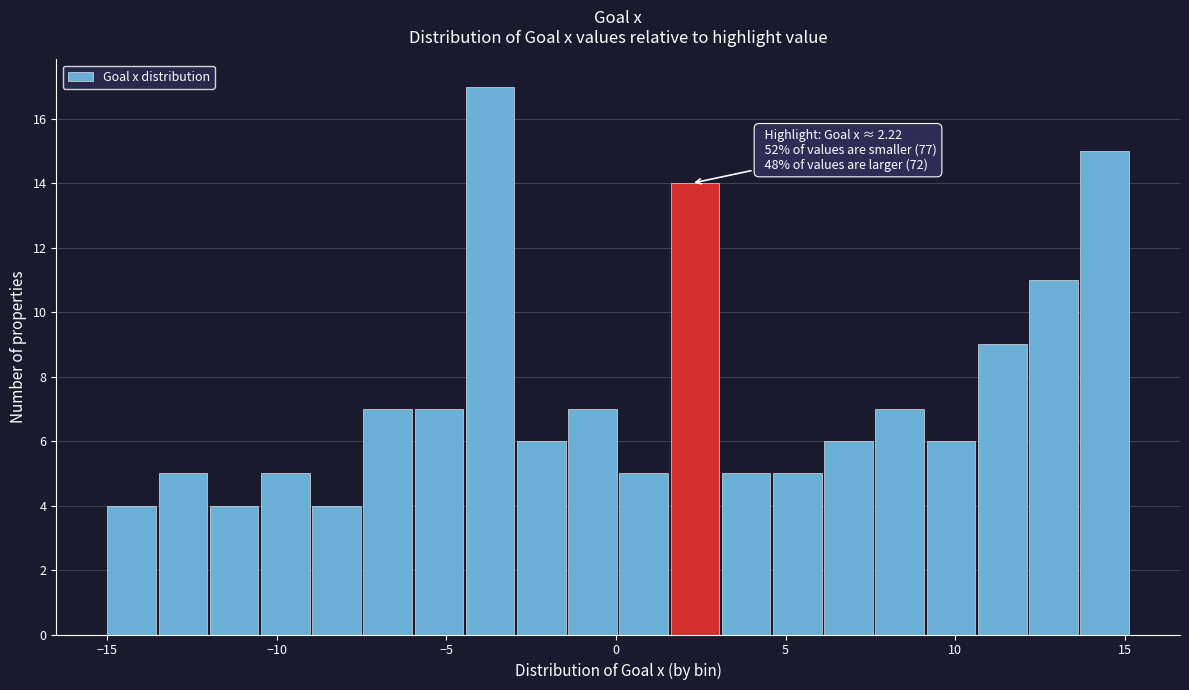

Read against the x-axis, roughly where is the centre of the tallest bar?

-3.5